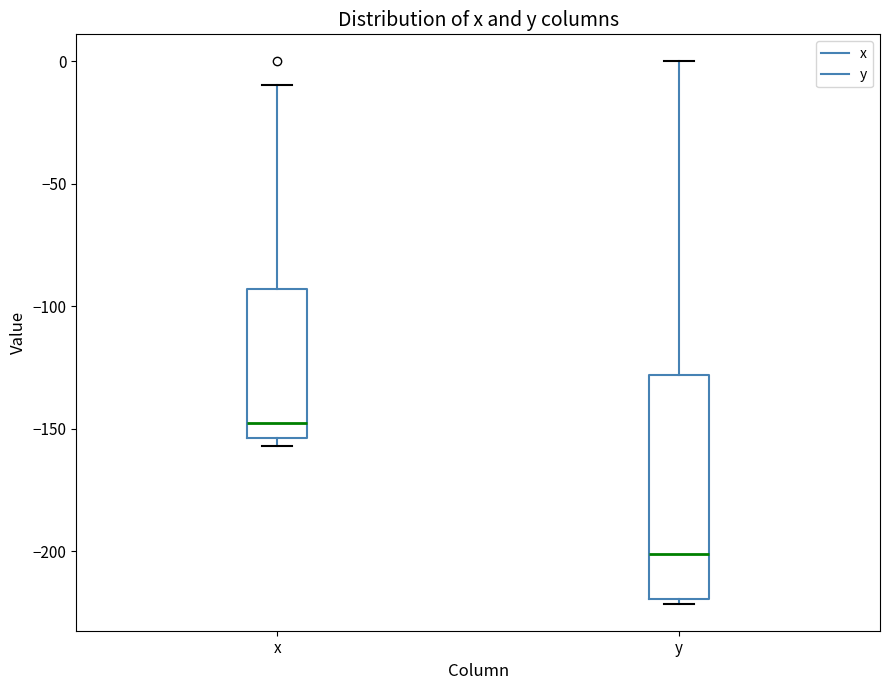

Reading left to right, transcribe this box plot: for each box, give where its median line is, the range the box spans, and where its two whiskers end, as read against the y-axis. The values are not printed on the chart, so give them approximately, as read against the axis.

x: median -145, box -155 to -95, whiskers -155 (just below the box's lower edge) to -10
y: median -200, box -220 to -130, whiskers -220 (just below the box's lower edge) to 0